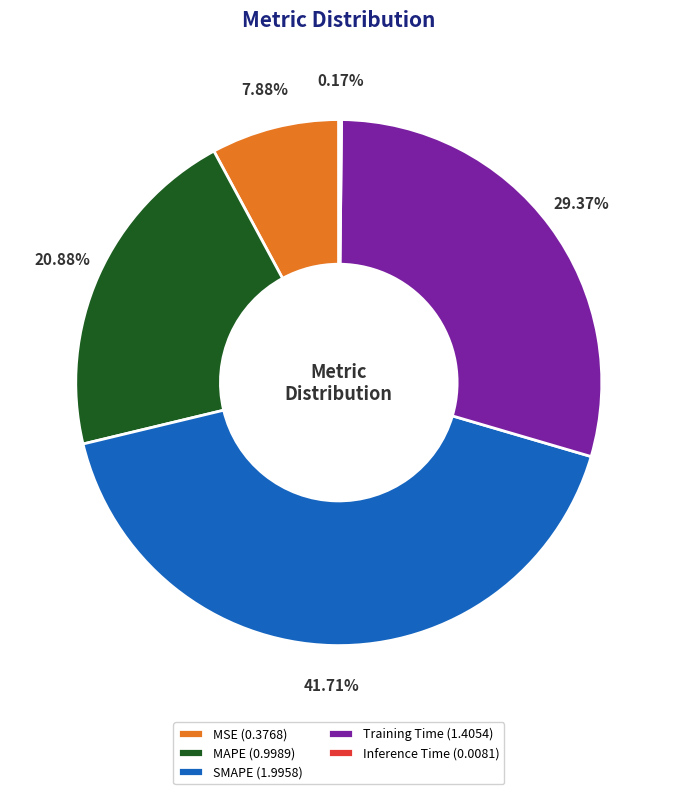

Does any single category account for the majority?

No